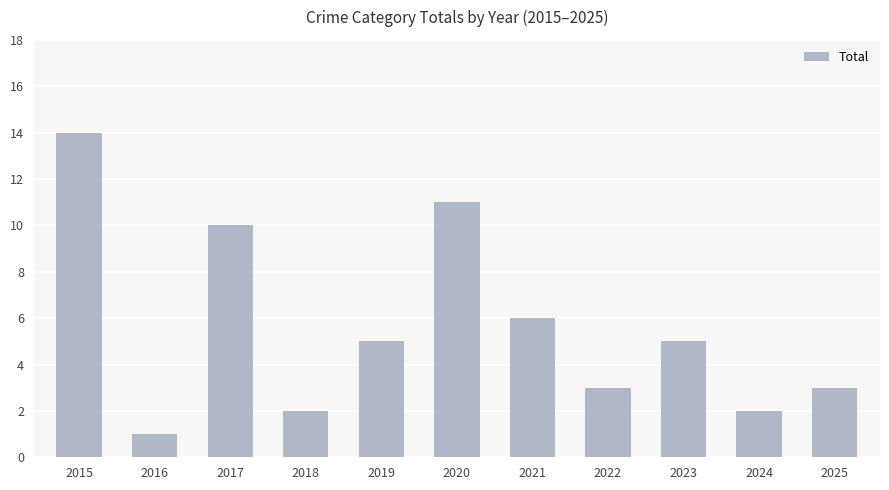

Reading left to right, transcribe all the data shown in this chart.

2015=14	2016=1	2017=10	2018=2	2019=5	2020=11	2021=6	2022=3	2023=5	2024=2	2025=3